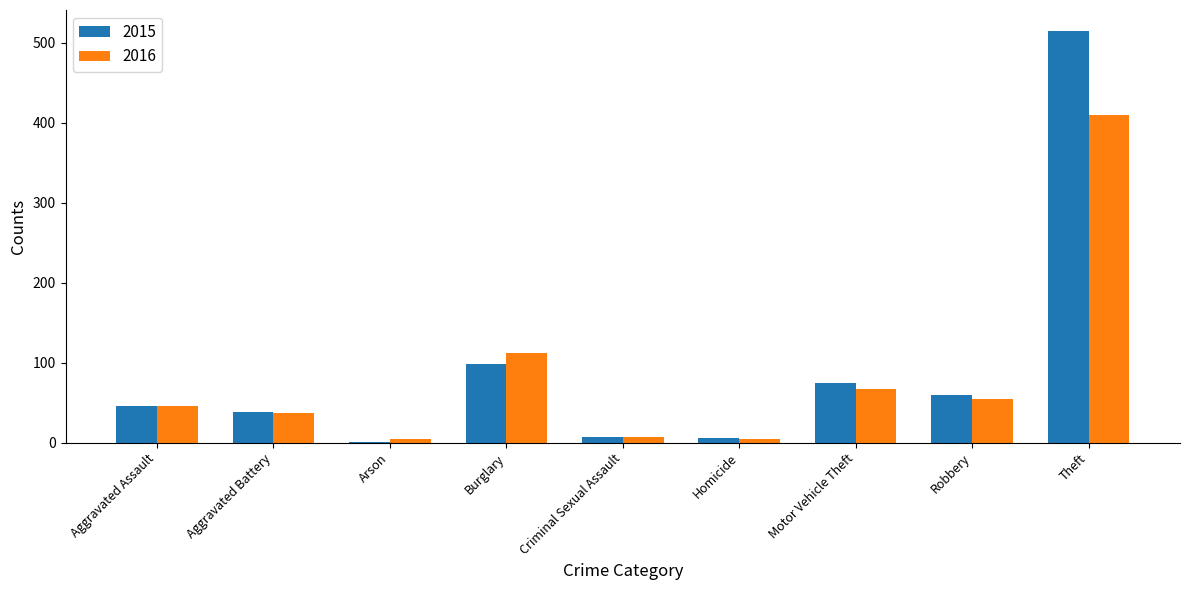

The 2015 series shows 66 at Aggravated Battery. True or false?

False